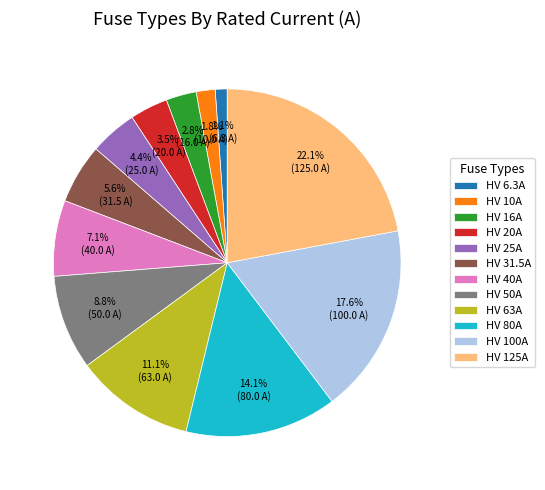

What is the smallest slice in the pie chart?

HV 6.3A